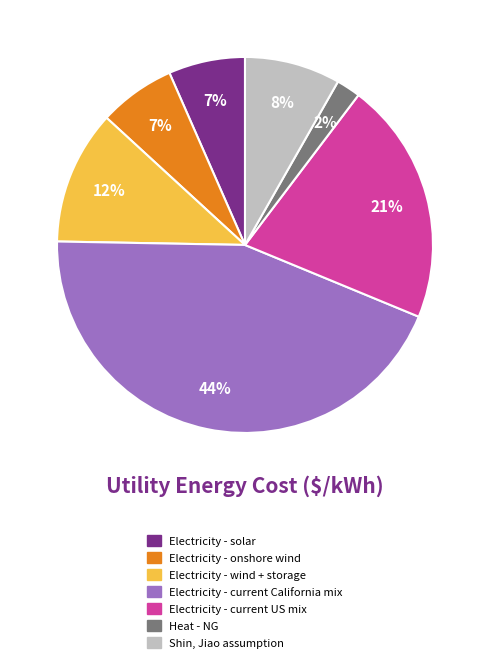

To the nearest percent, what is the average slice percentage?

14%